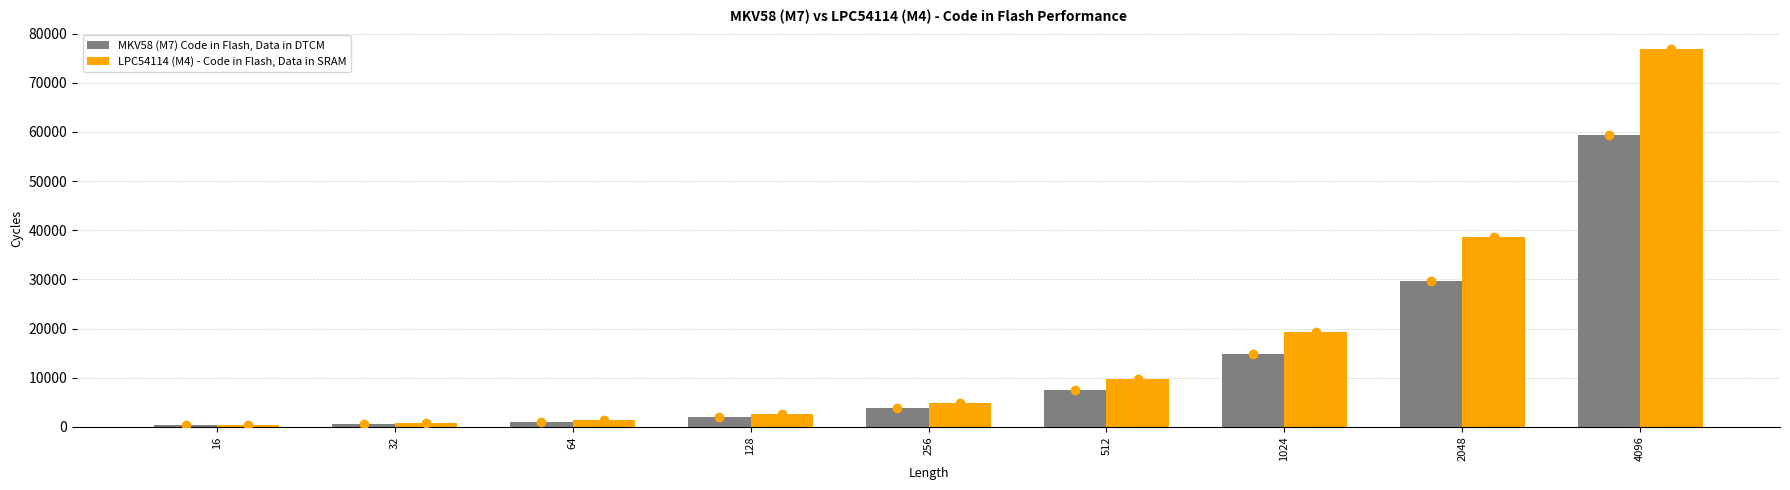

Count the number of data series in this chart.

2